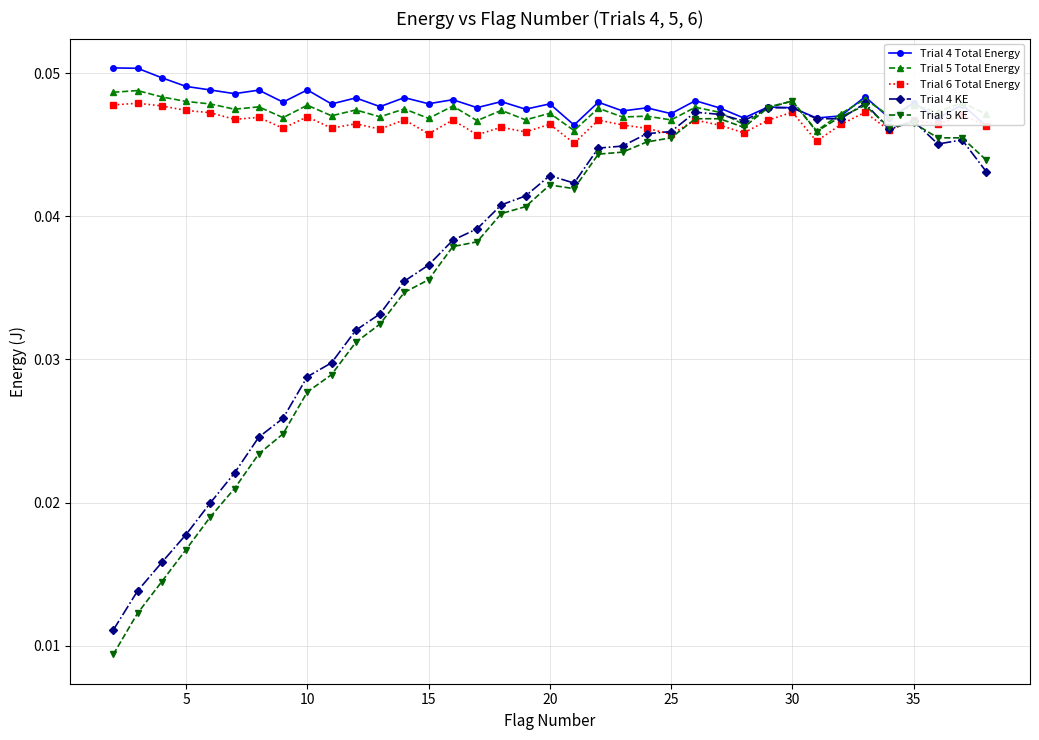

True or false: Trial 6 Total Energy has more than 2 points higher than both neighbors.

True